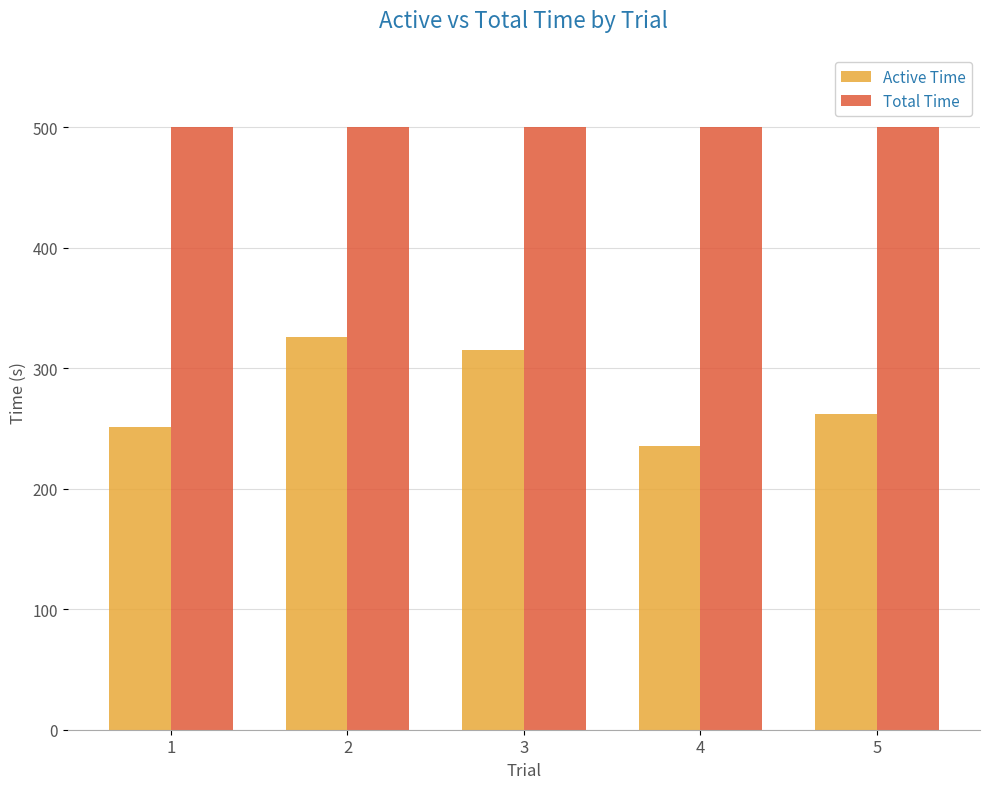

What is the spread (max minus min) of values at 2?

174.4